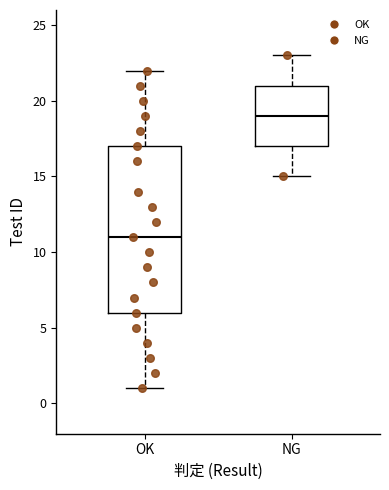

Which box is the tallest, from its lower edge to its upper edge?

OK